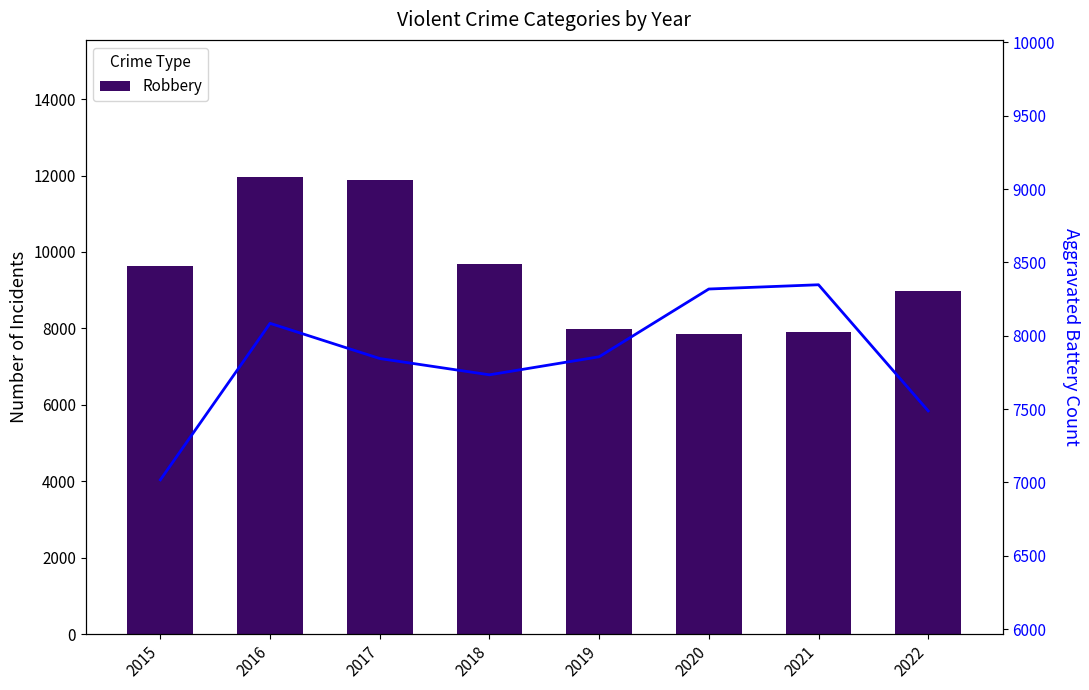

Rank the series by their average value, from lowest to highest.

Aggravated Battery, Robbery